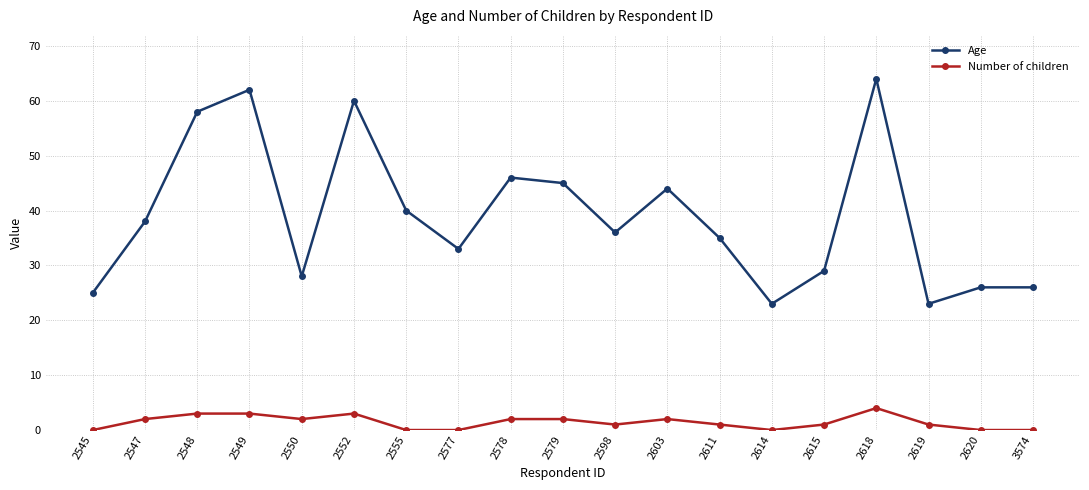

What is the highest value of the Number of children series?

4